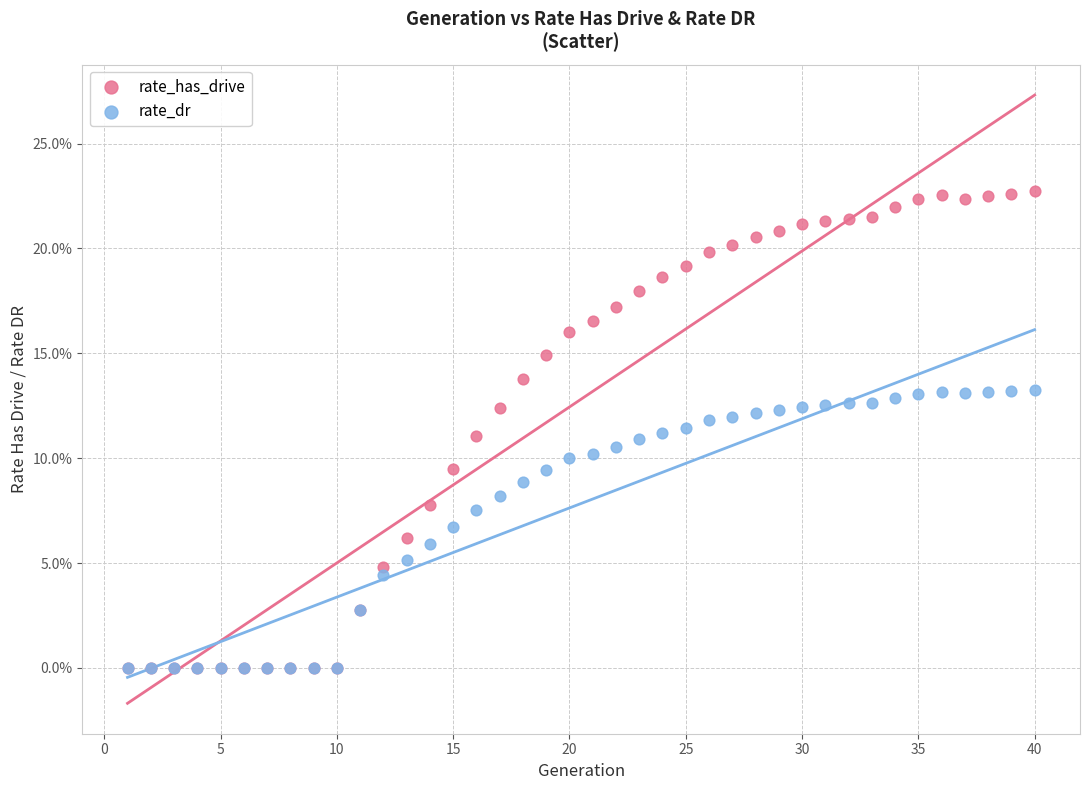

Which series has the widest spread of Y values?

rate_has_drive